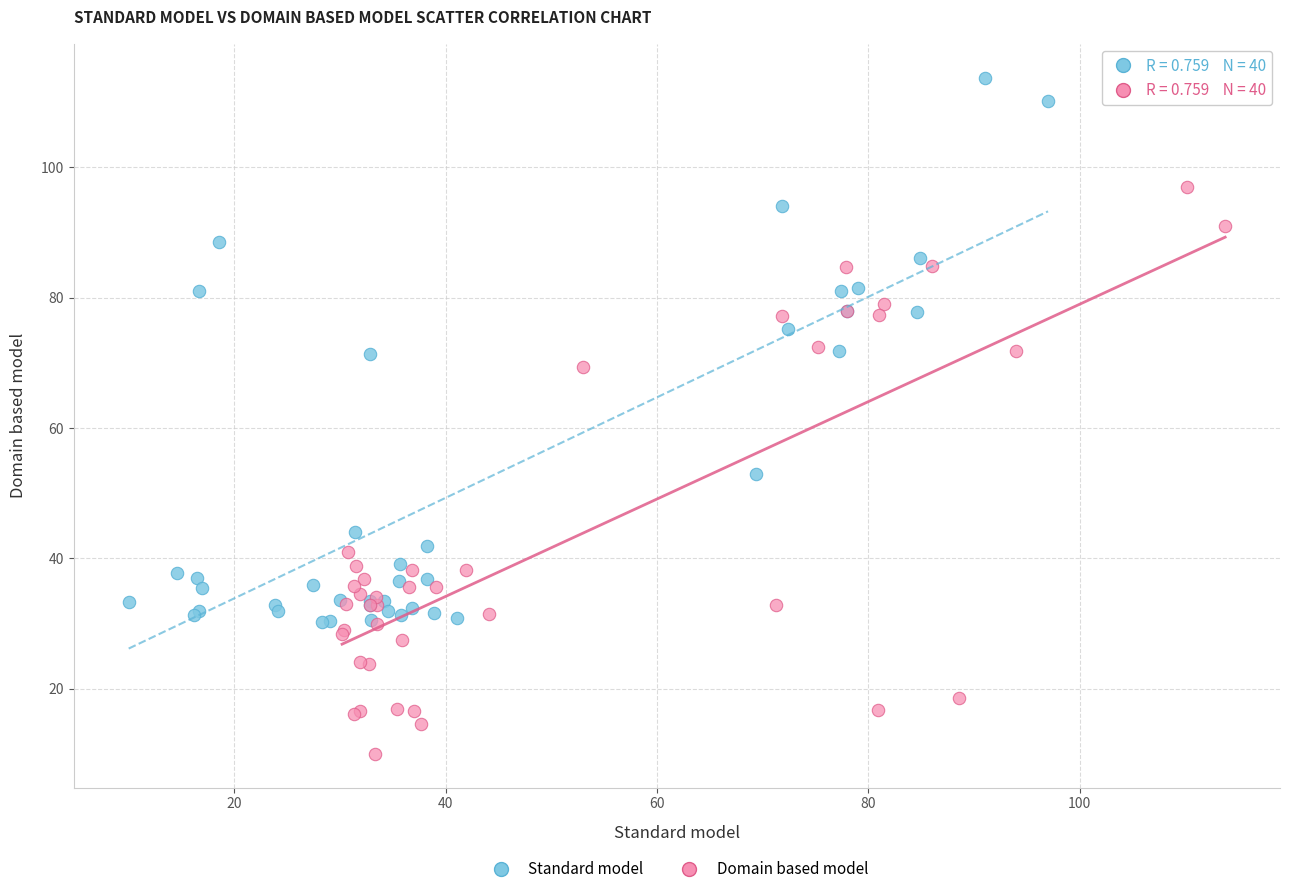

Which series contains the highest Y value?

Standard model